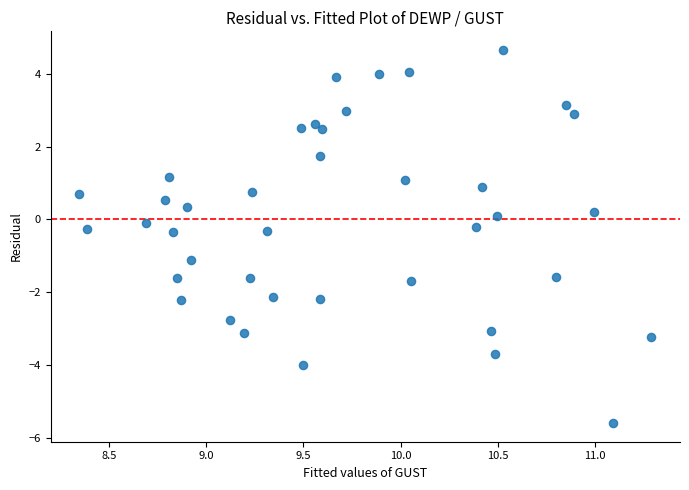

What is the range of X values (max minus min)?

2.9